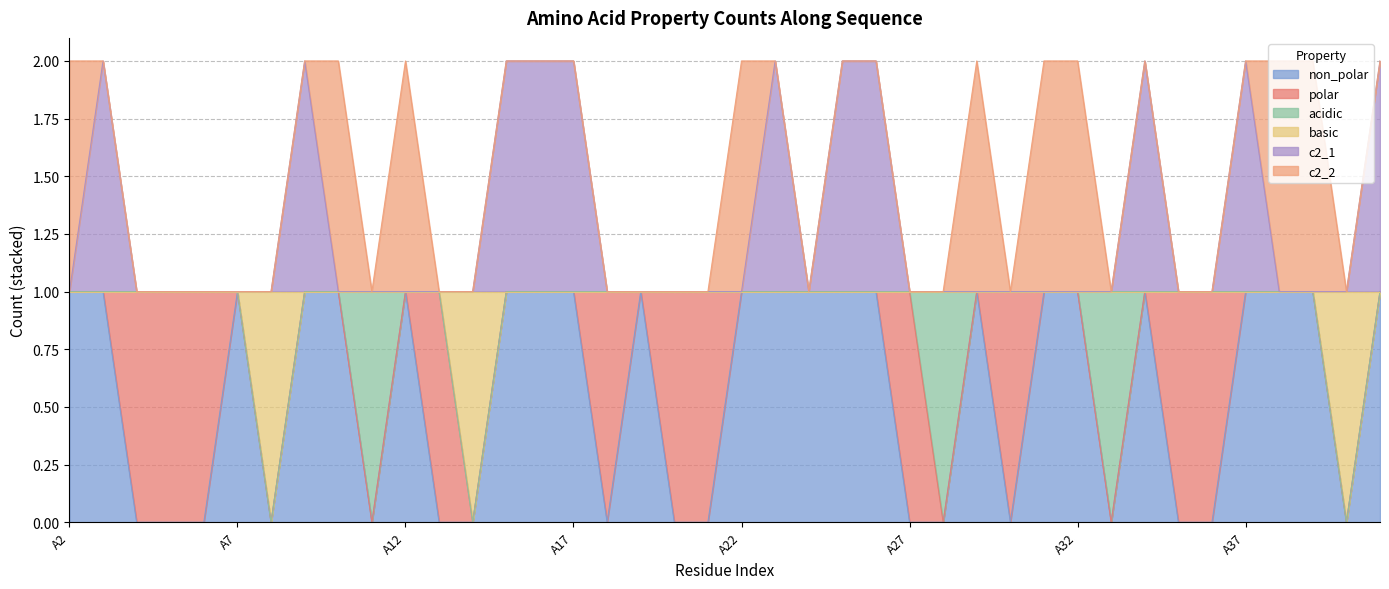

Which series changed the most between A7 and A34?

c2_1